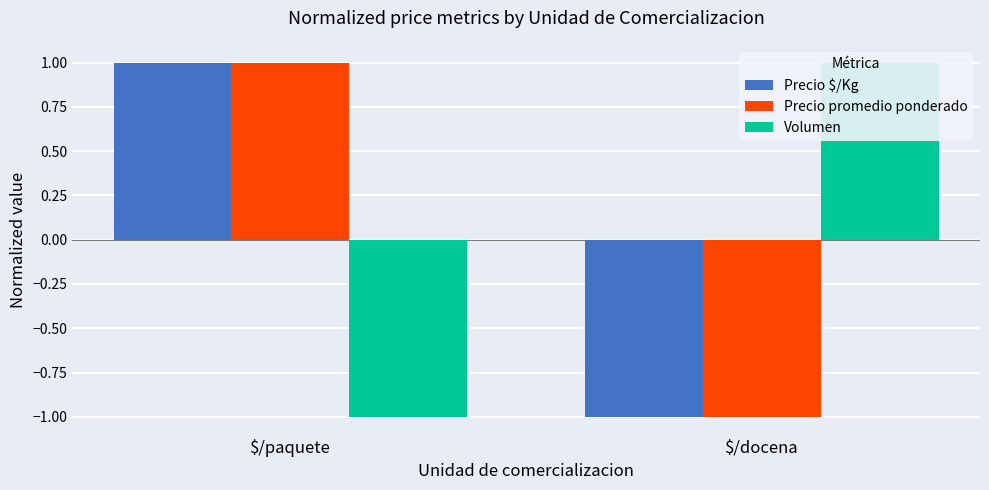

The value of Precio promedio ponderado at $/docena is -1. True or false?

True